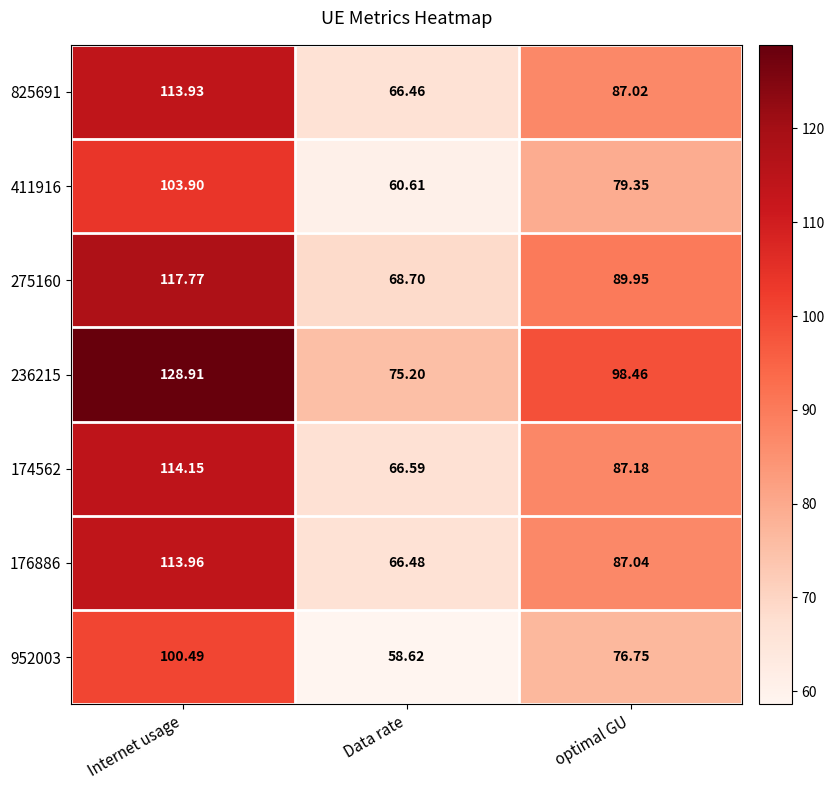

At which category is the sum across all series the highest?

Internet usage